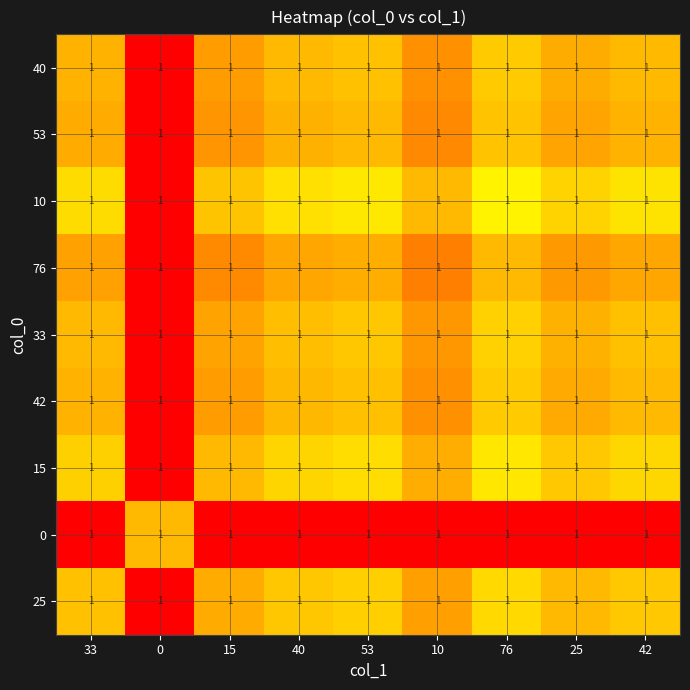

What is the greatest value displayed?

1.0